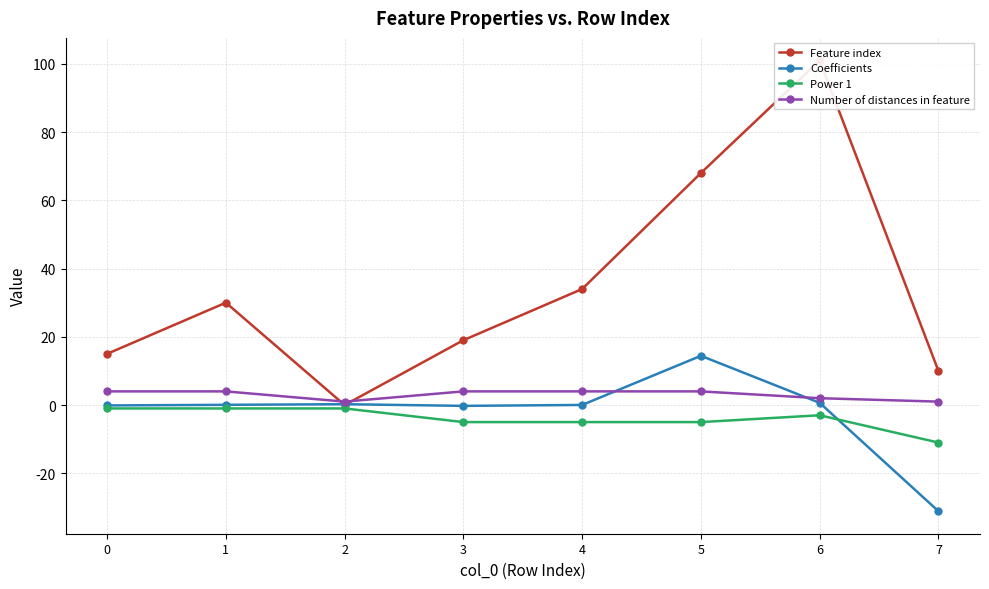

Is the value of Power 1 at 0 greater than the value of Number of distances in feature at 6?

No